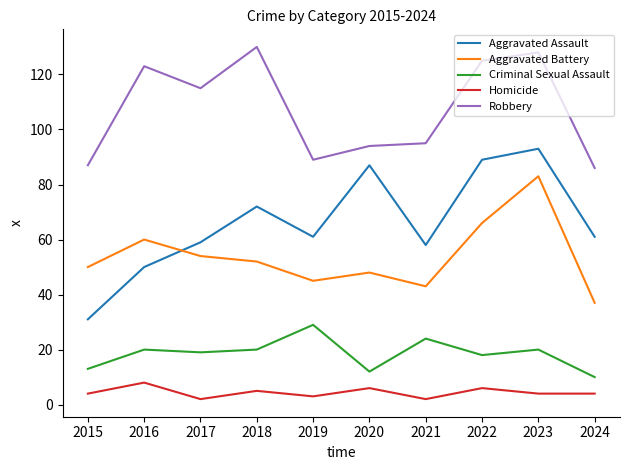

What is the sum of the Homicide values at 2016 and 2017?

10